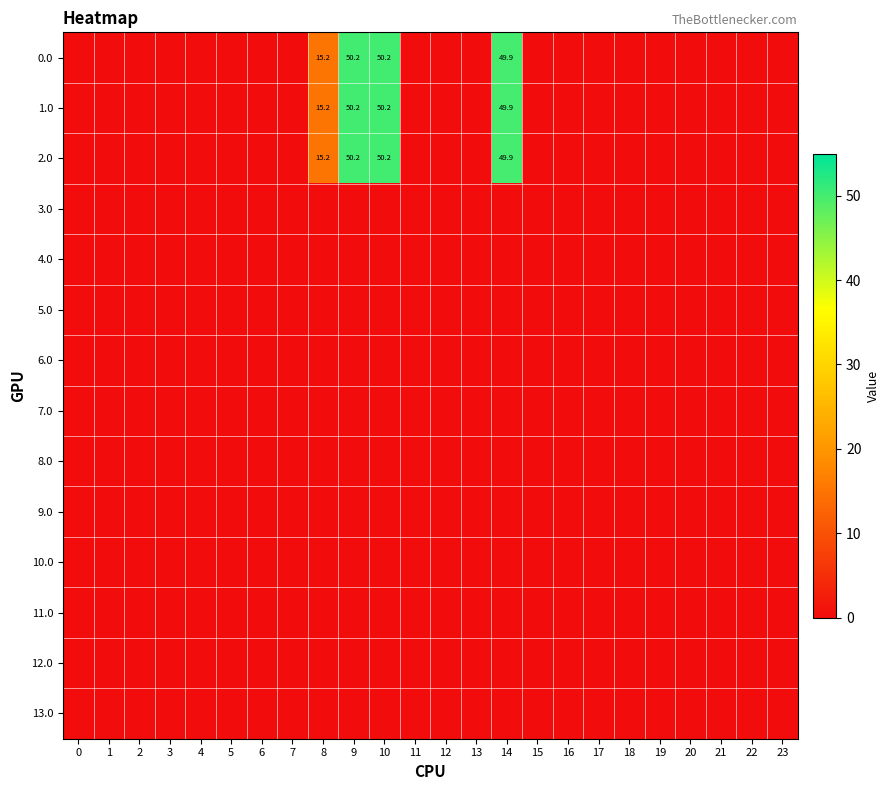

Rank the series at 2 from highest to lowest value.

0.0, 1.0, 2.0, 3.0, 4.0, 5.0, 6.0, 7.0, 8.0, 9.0, 10.0, 11.0, 12.0, 13.0